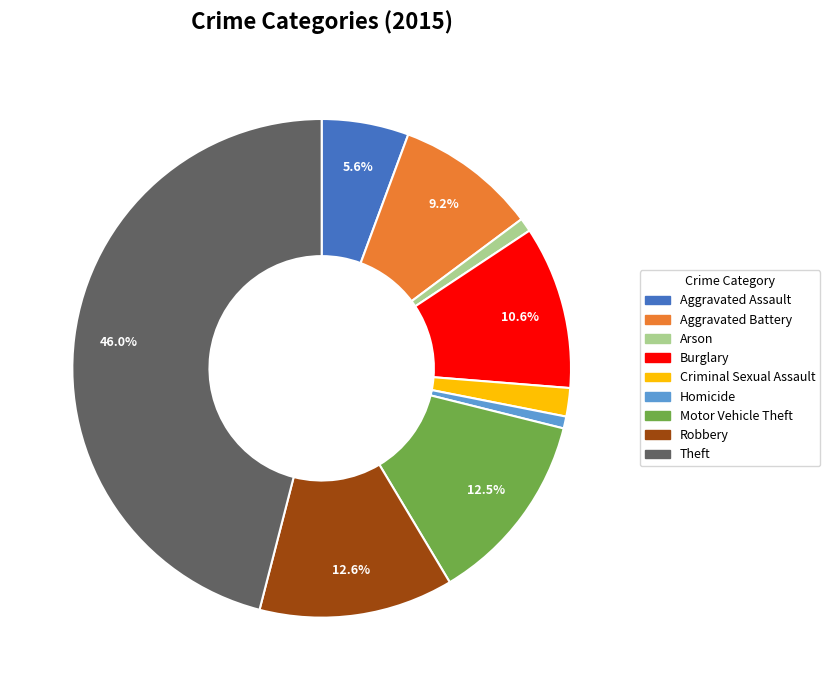

To the nearest percent, what is the combined percentage of Aggravated Battery and Aggravated Assault?

15%